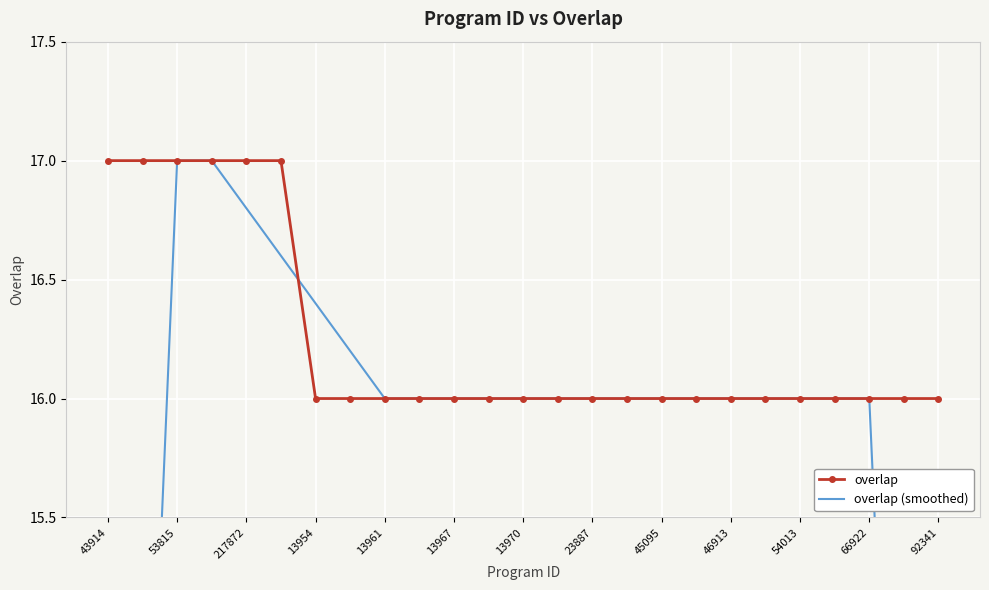

What is the maximum value for overlap?

17